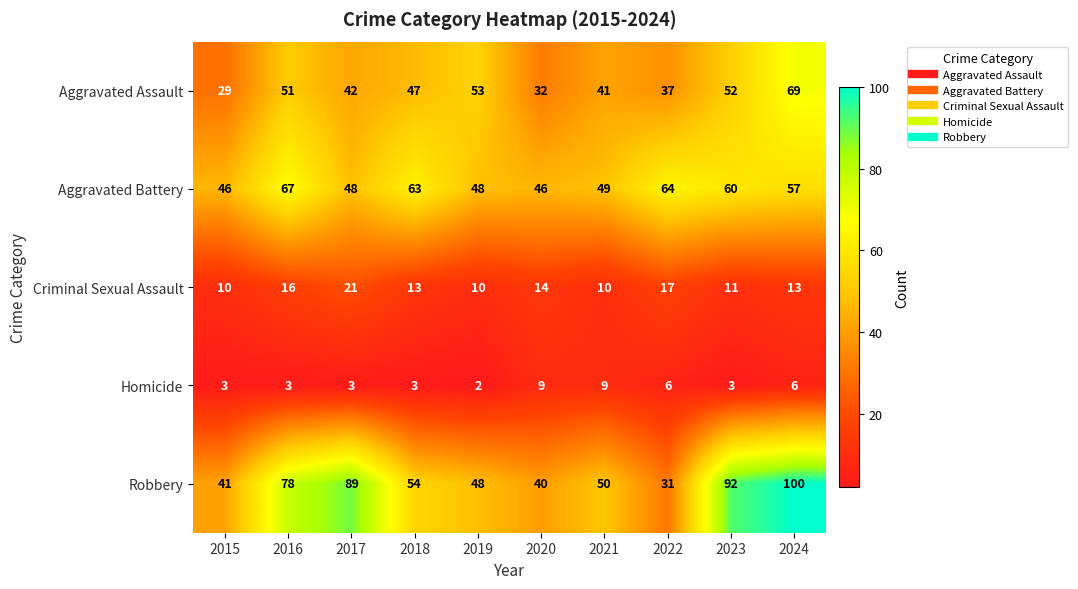

At which label does Aggravated Assault first exceed 47?

2016